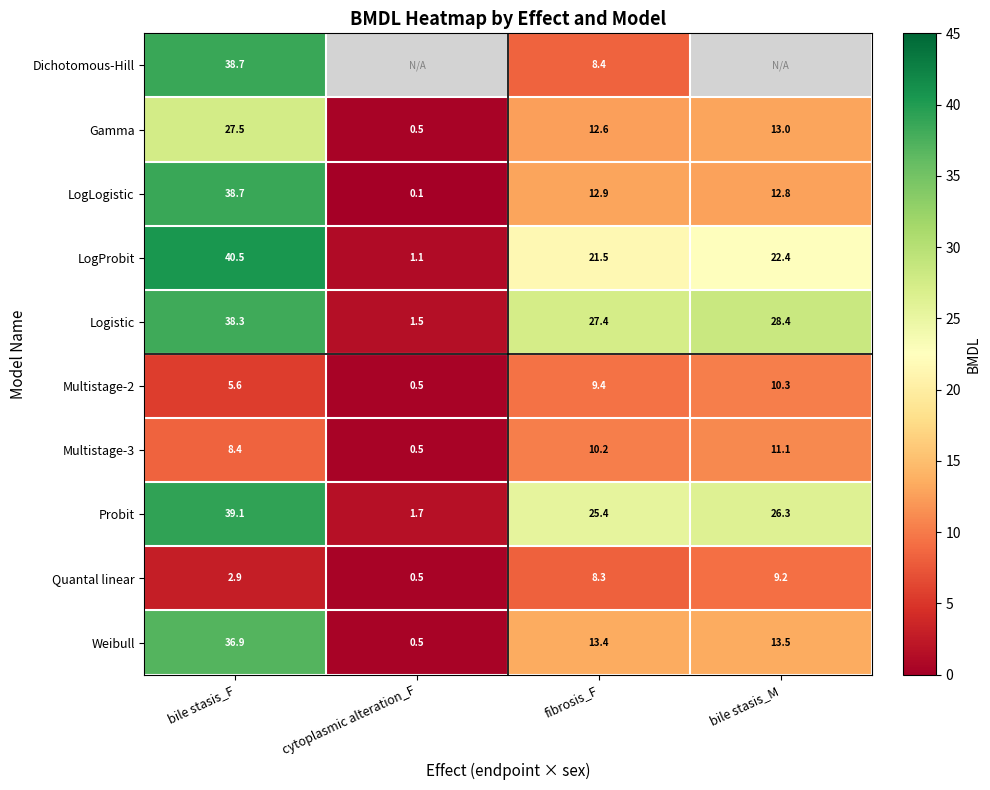

True or false: Logistic has a value of 28.4 at bile stasis_M.

True